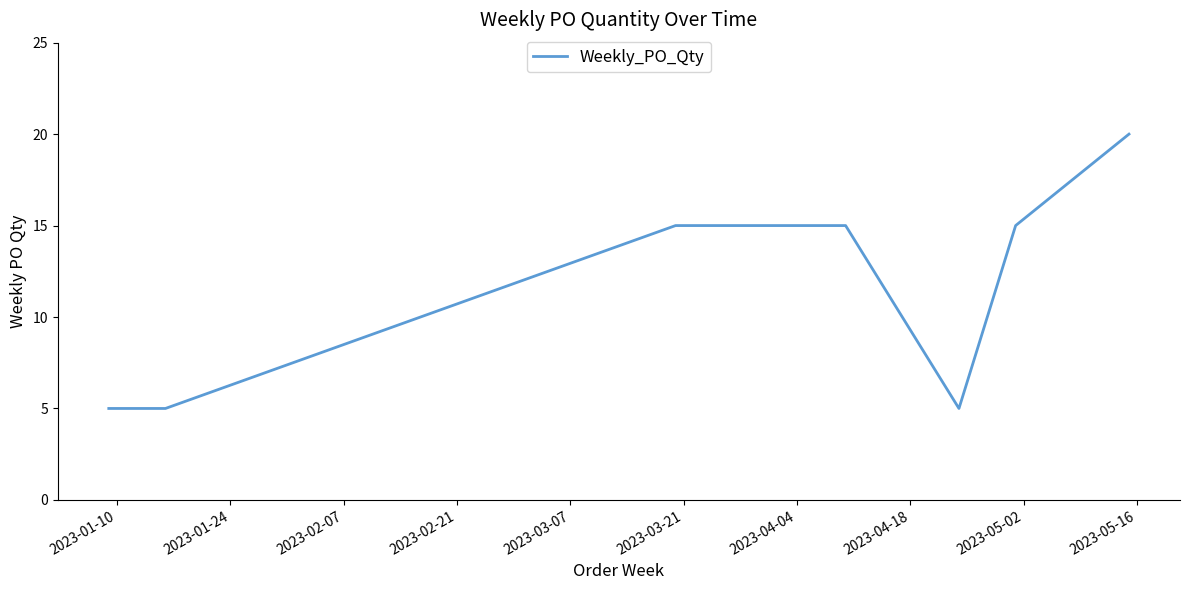

What is the smallest value displayed?

5